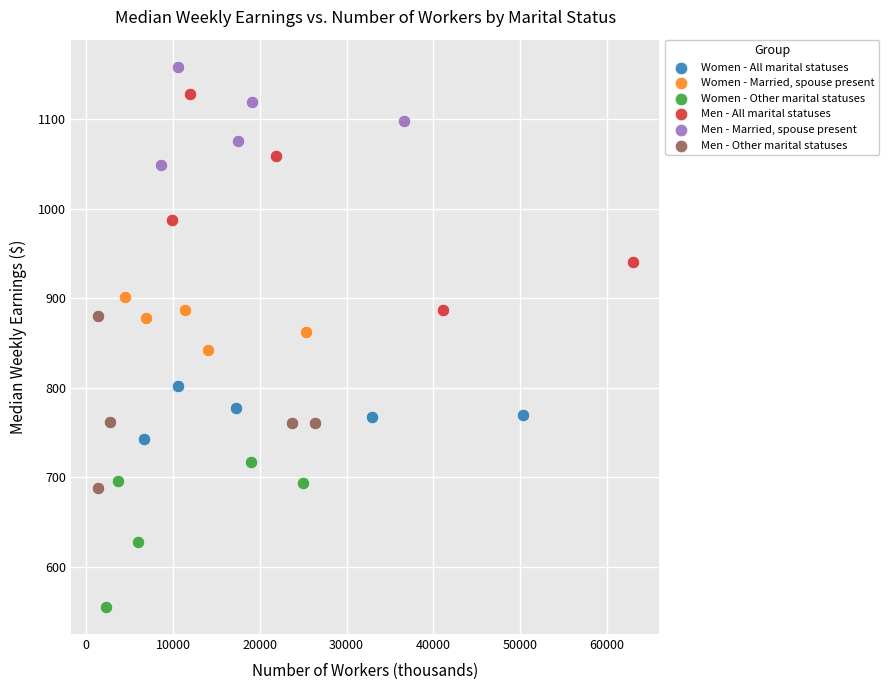

Which series has the largest Y range (max minus min)?

Men - All marital statuses